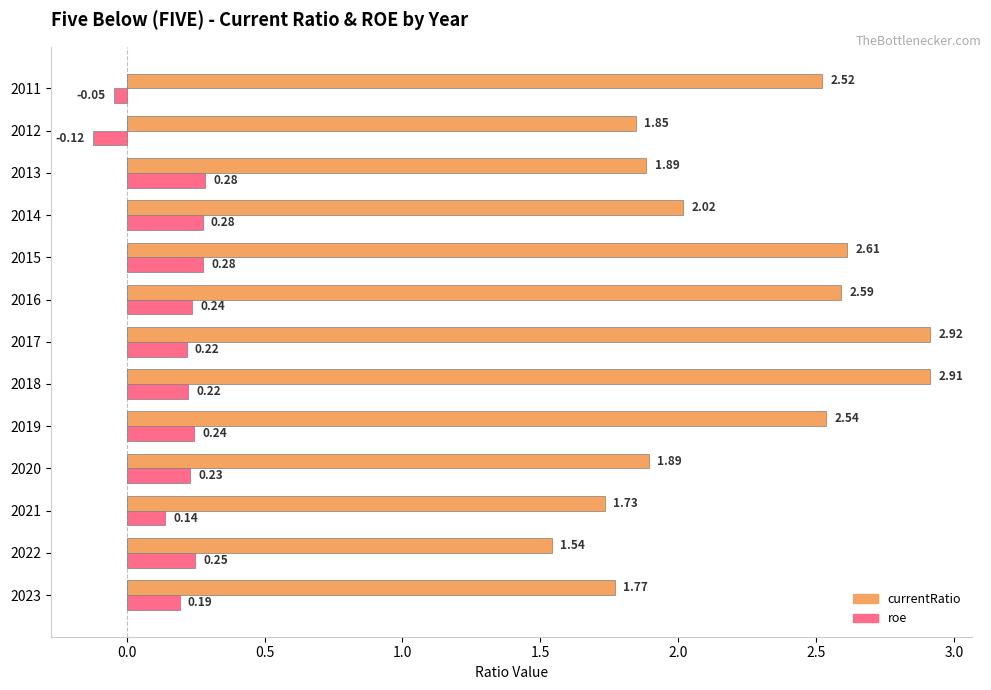

Is the value of roe at 2013 greater than the value of currentRatio at 2014?

No